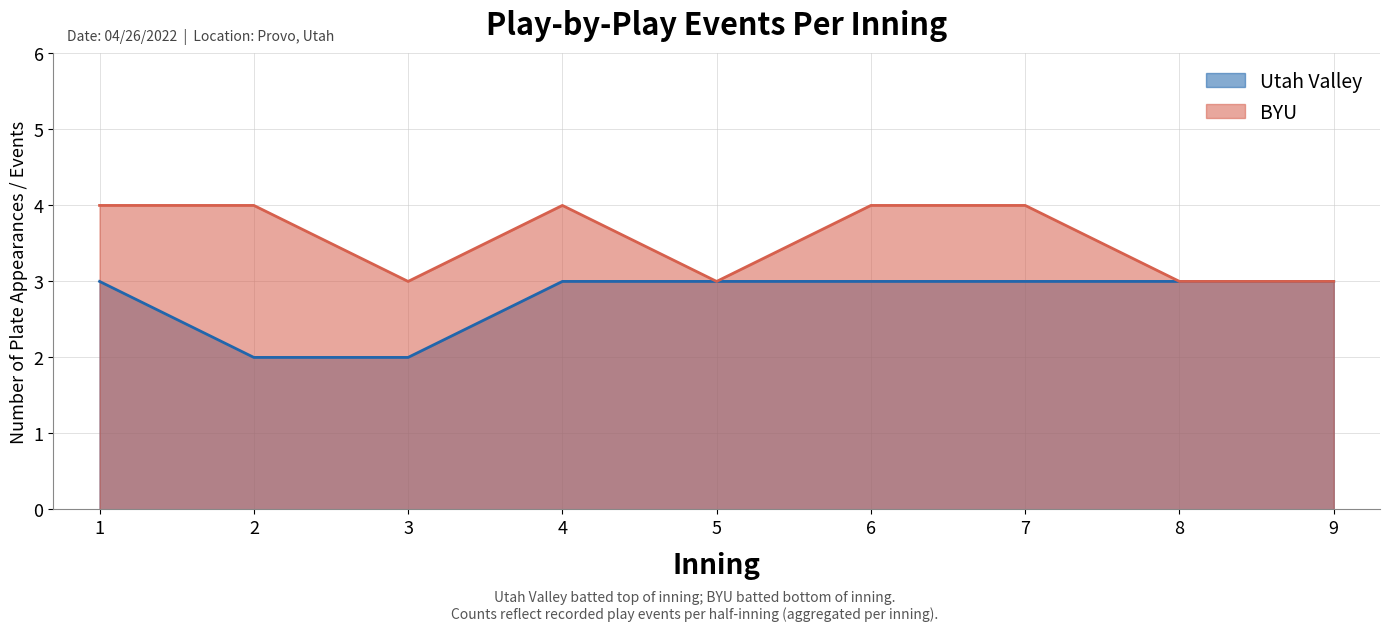

List the series in order of their peak value, lowest first.

Utah Valley, BYU